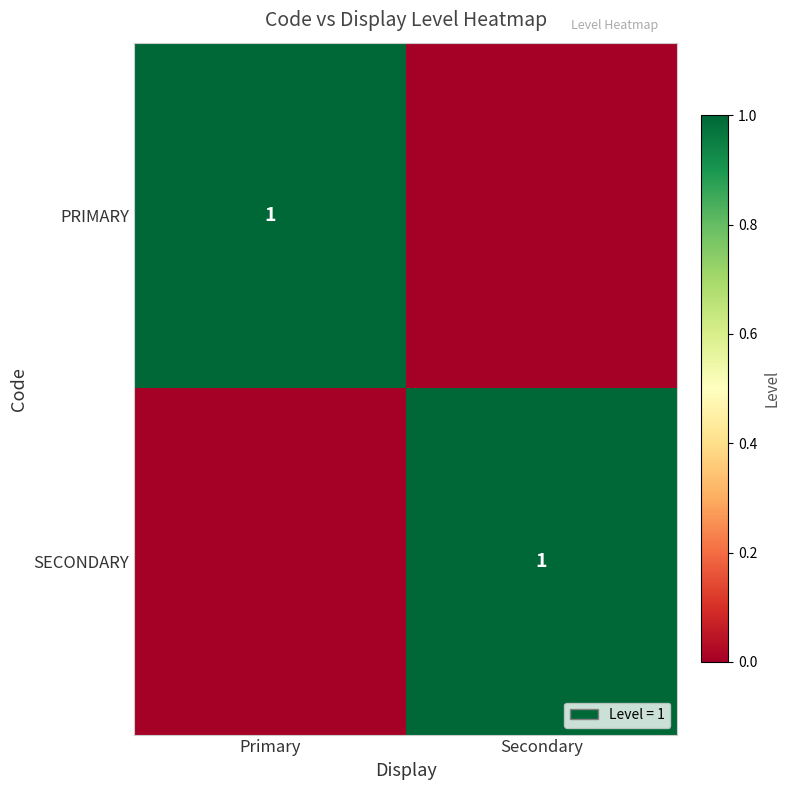

At which category is the sum across all series the highest?

Primary